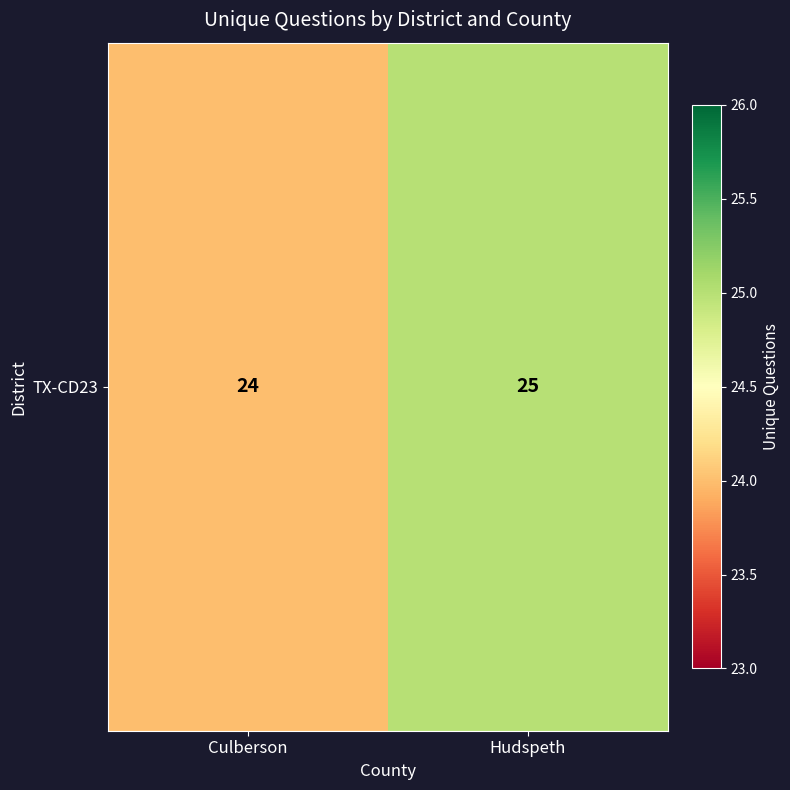

What is the approximate value at Culberson?

24